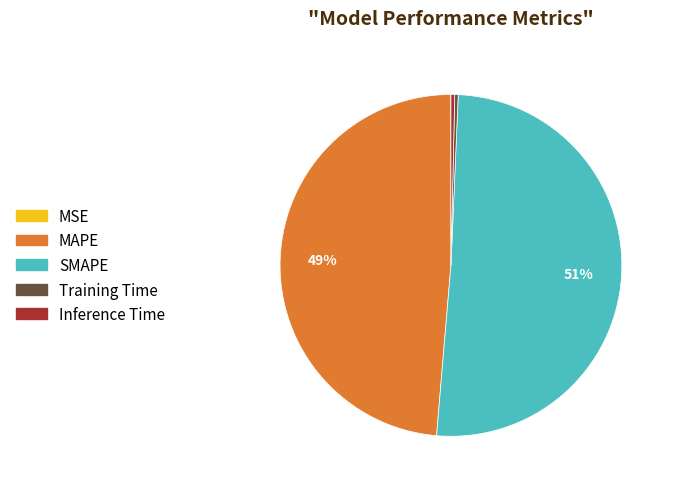

Is the sum of MAPE and SMAPE greater than half?

Yes